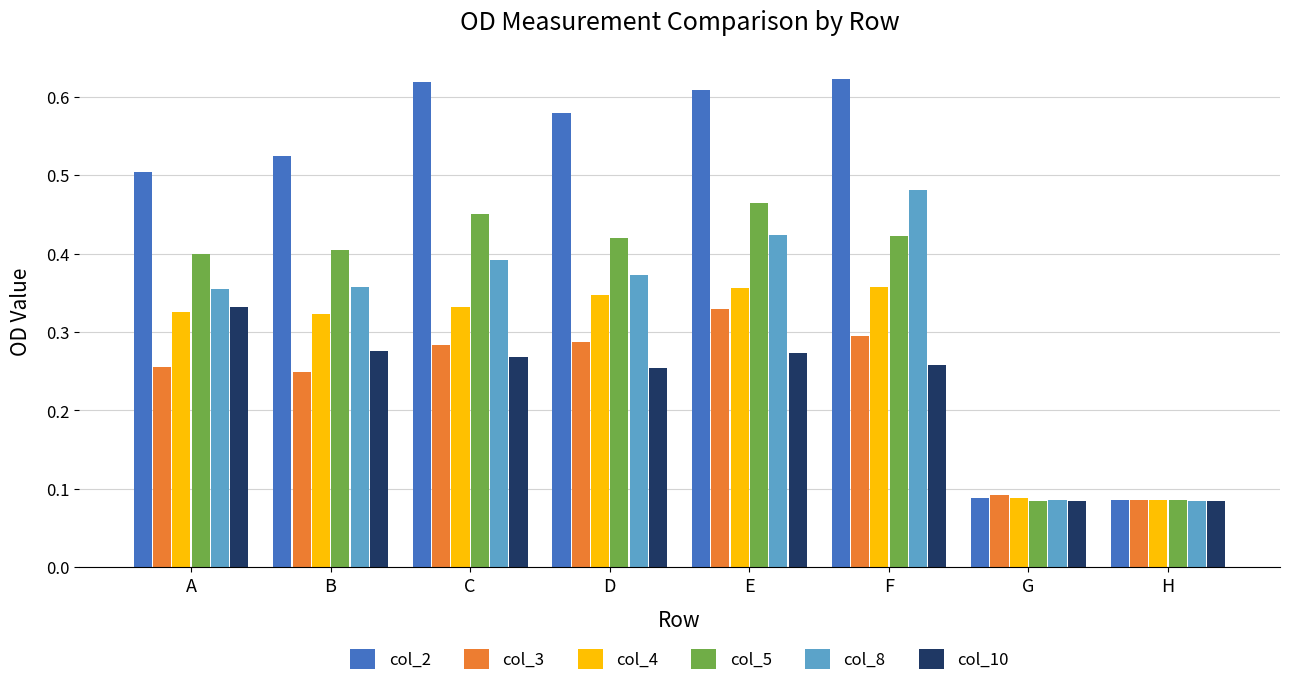

The col_10 series shows 0.3 at D. True or false?

True